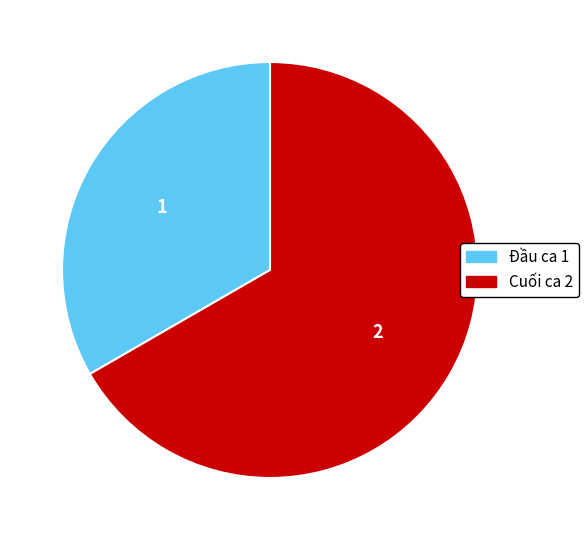

What is the ratio of the value at Đầu ca to the value at Cuối ca?

0.5